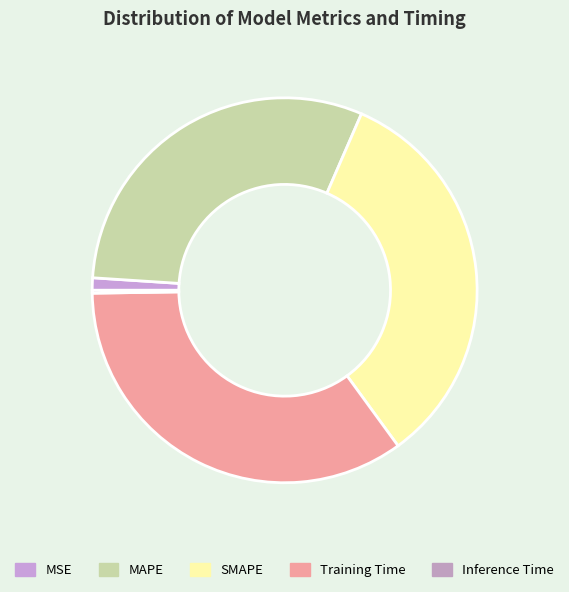

The SMAPE slice represents 23% of the pie. True or false?

False